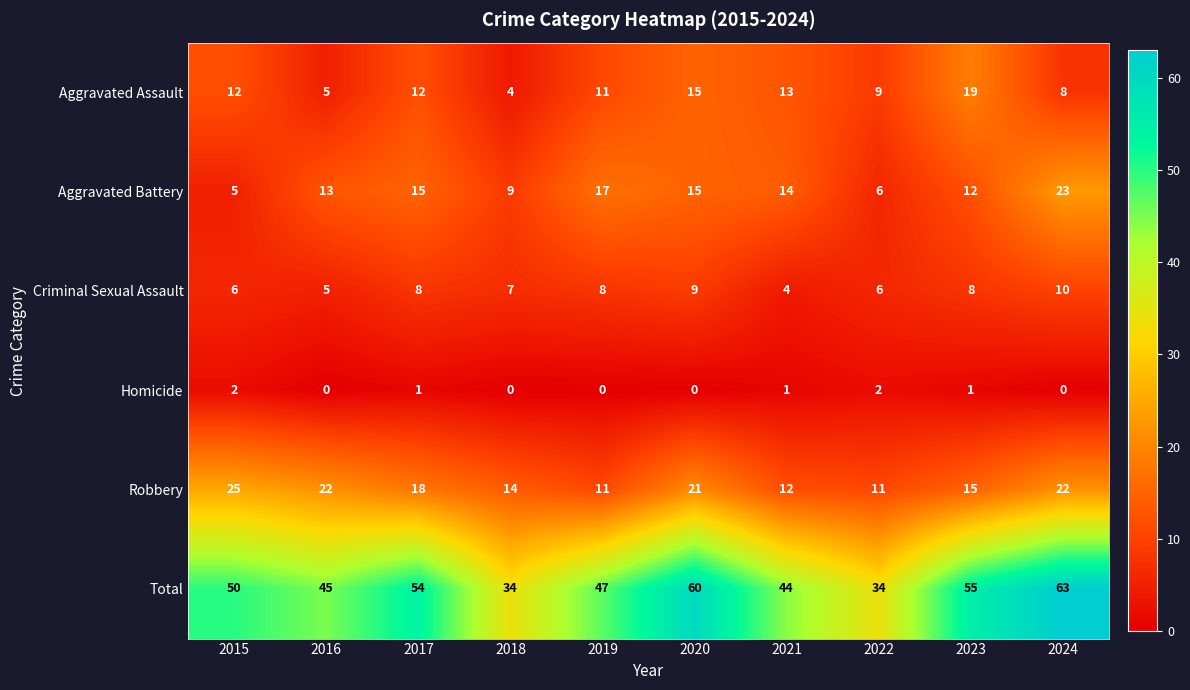

What is the total value across all series at 2022?

68